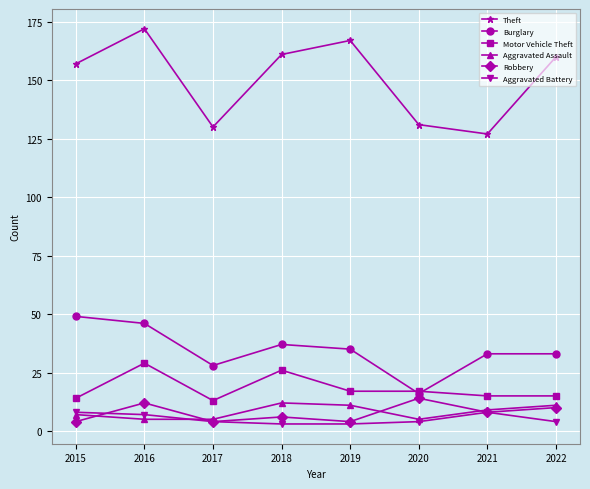

What value does the Aggravated Assault series have at 2018?

12